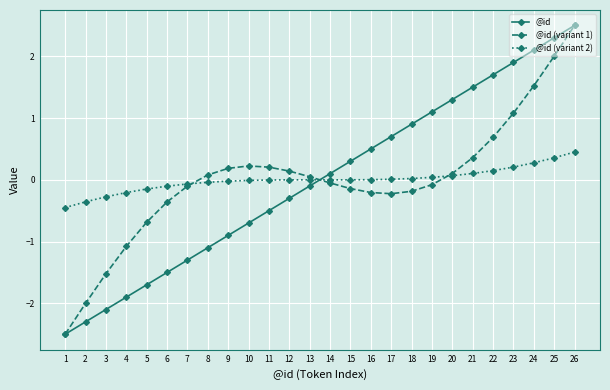

How many lines are shown in the chart?

3